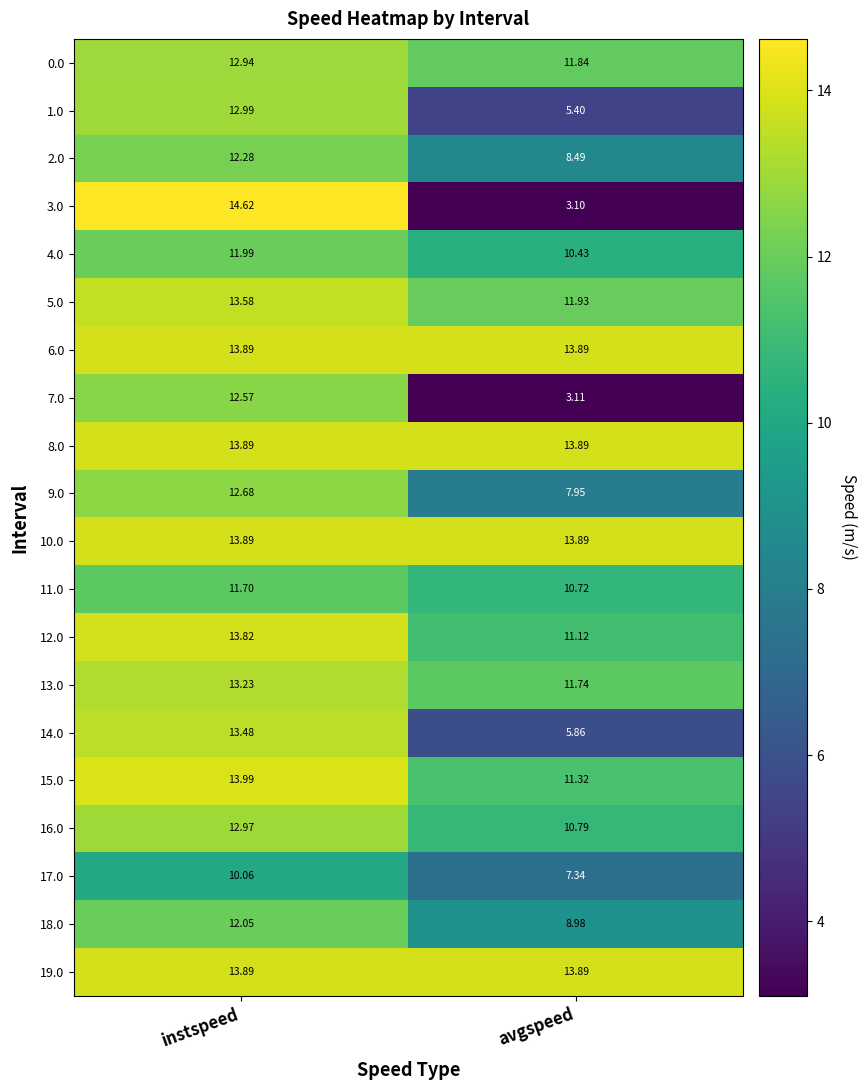

At which label does 0.0 first exceed 12?

instspeed